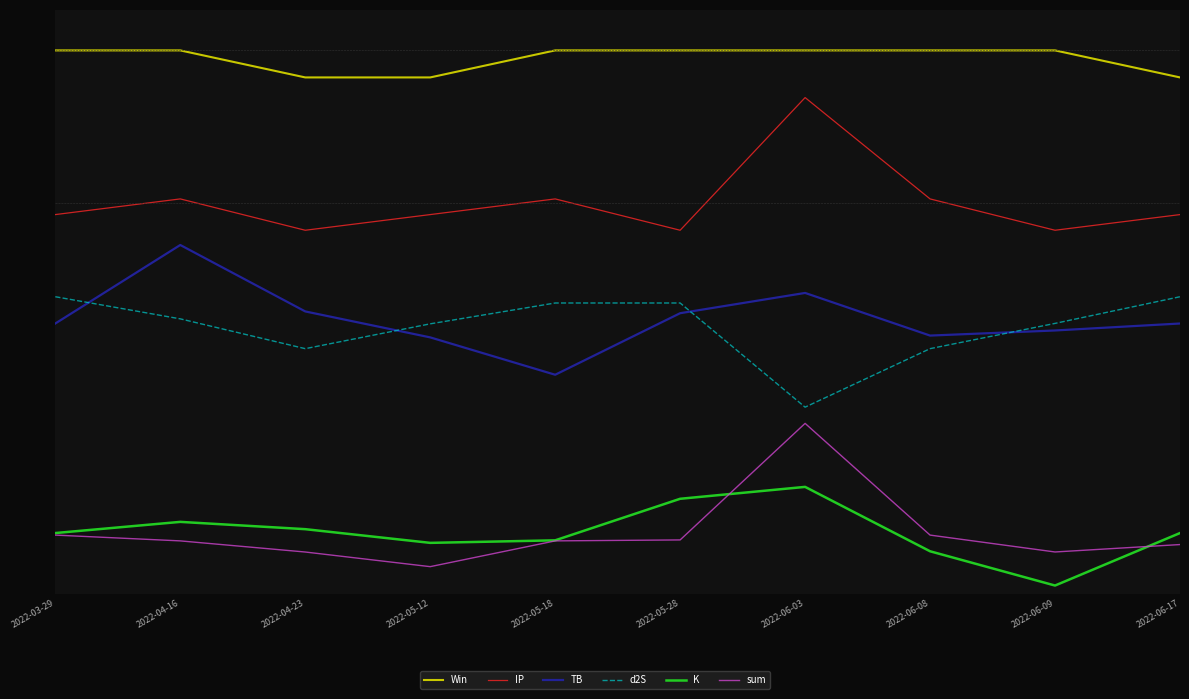

What position from the left is 2022-06-03?

7